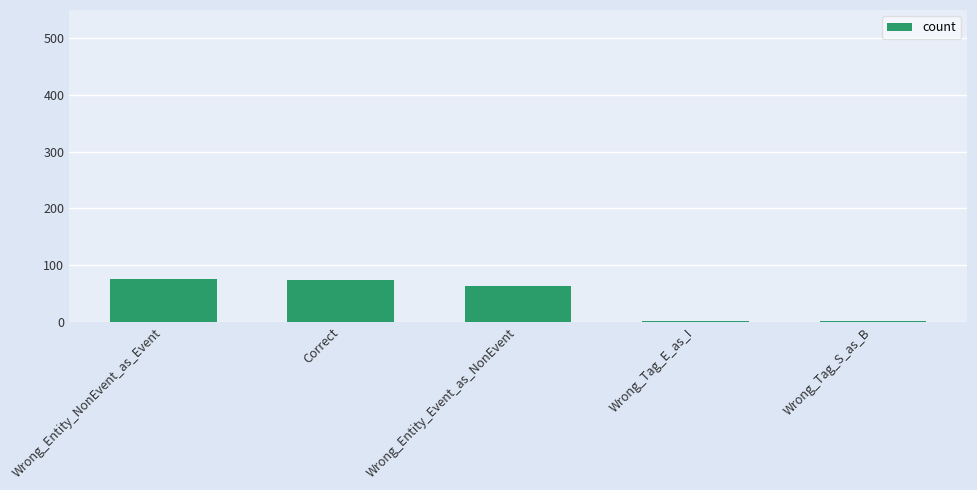

The value at Wrong_Entity_NonEvent_as_Event is 23. True or false?

False